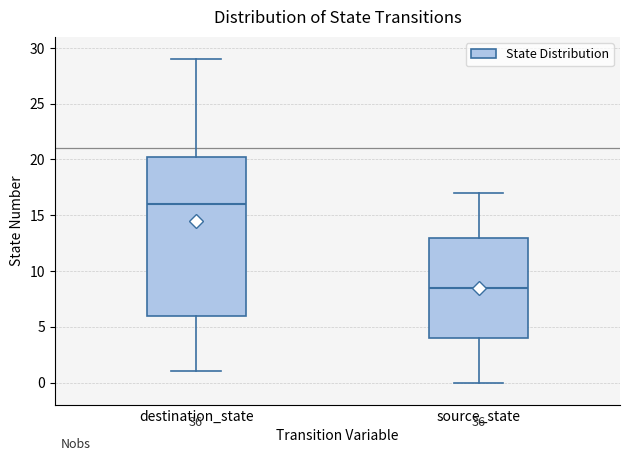

Reading left to right, read every box against the y-axis: the position of its median line, the range the box covers, and the ends of its whiskers. The values are not printed on the chart, so give them approximately, as read against the axis.

destination_state: median 16.0, box 6.0 to 20.5, whiskers 1.0 to 29.0
source_state: median 8.5, box 4.0 to 13.0, whiskers 0.0 to 17.0